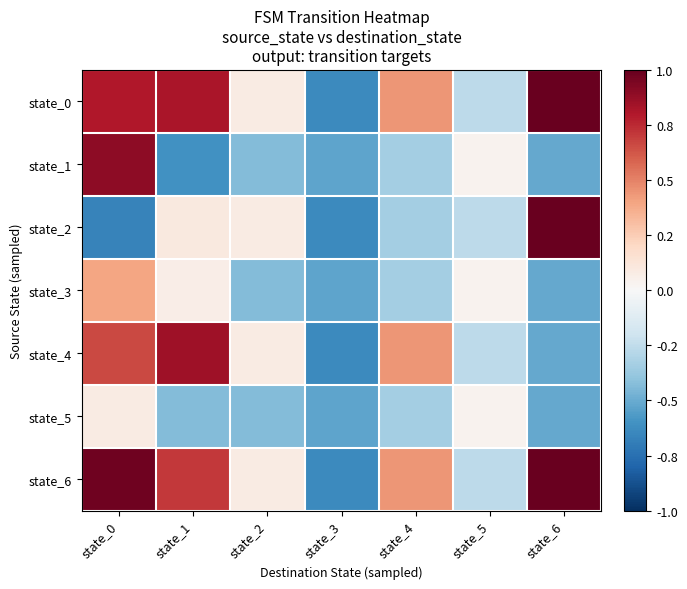

Which has a higher value, state_4 or state_1?

state_1